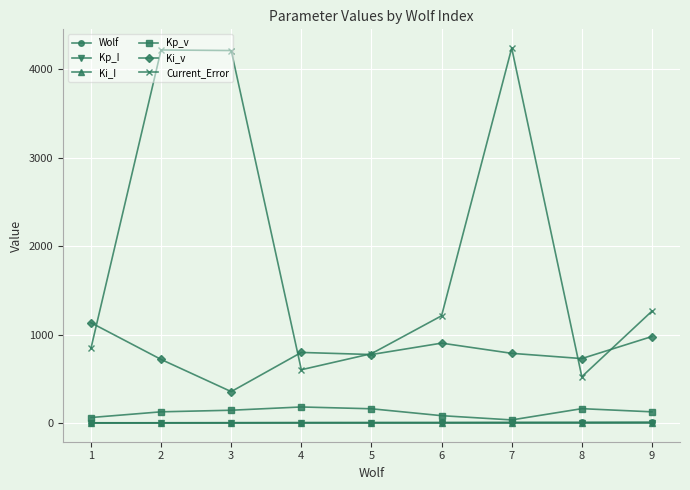

Which series has the largest total across all categories?

Current_Error